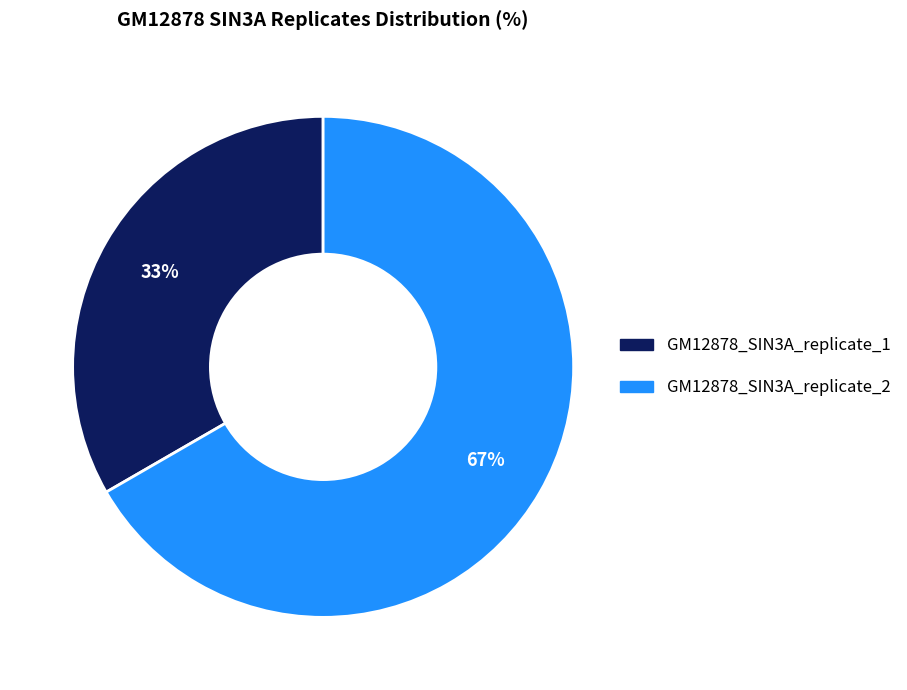

What is the majority slice?

GM12878_SIN3A_replicate_2